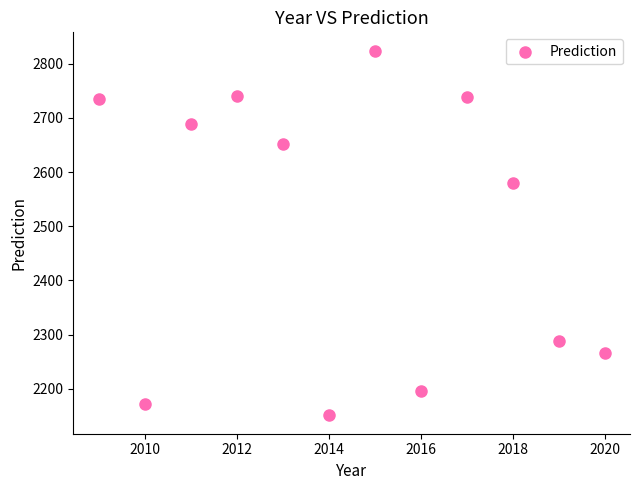

What is the average X value?

2014